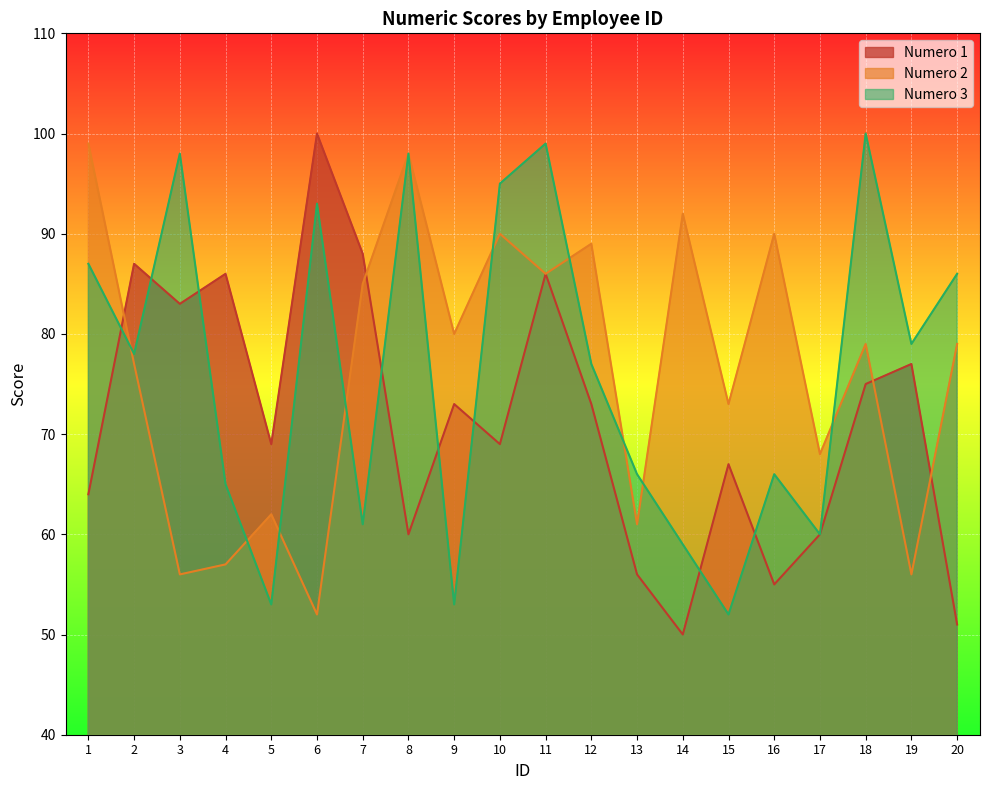

Reading left to right, transcribe all the data shown in this chart.

Numero 1: 64	87	83	86	69	100	88	60	73	69	86	73	56	50	67	55	60	75	77	51
Numero 2: 99	77	56	57	62	52	85	98	80	90	86	89	61	92	73	90	68	79	56	79
Numero 3: 87	78	98	65	53	93	61	98	53	95	99	77	66	59	52	66	60	100	79	86